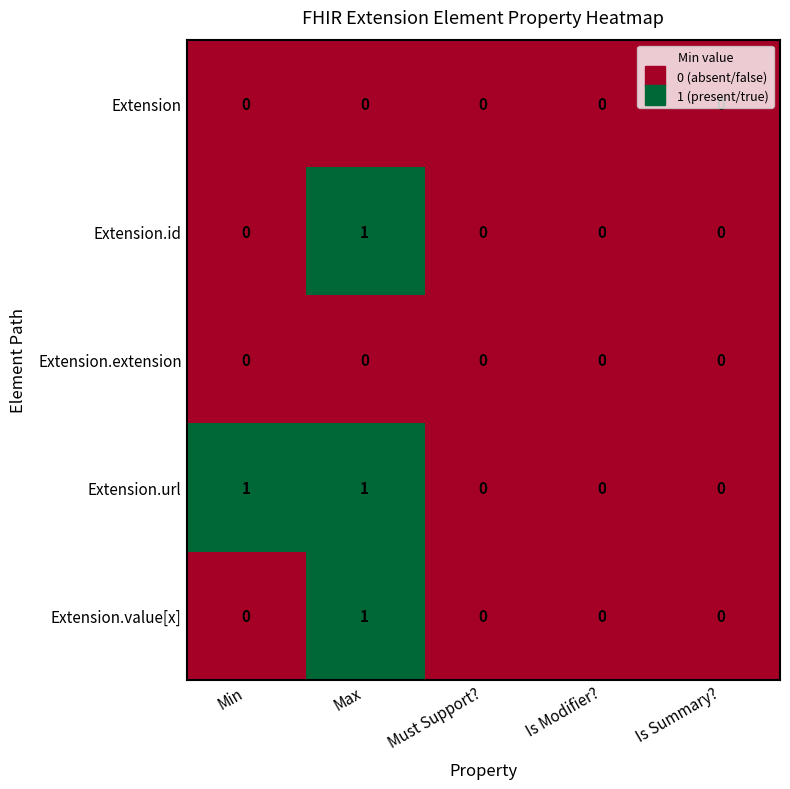

At which category is the sum across all series the highest?

Max